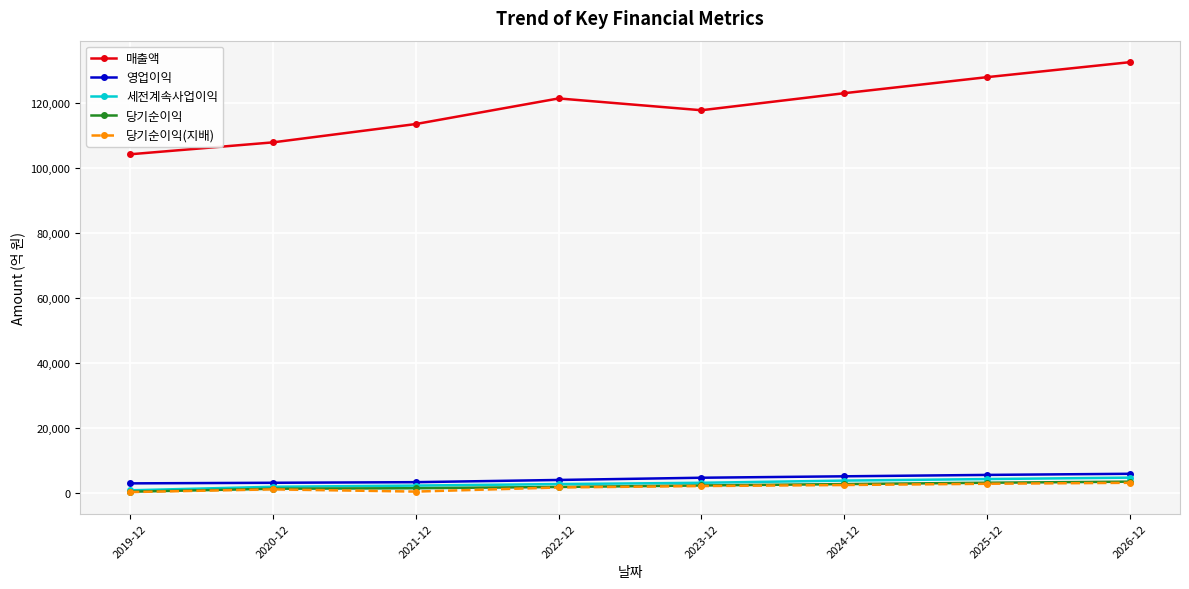

What is the minimum value for 당기순이익(지배)?

397